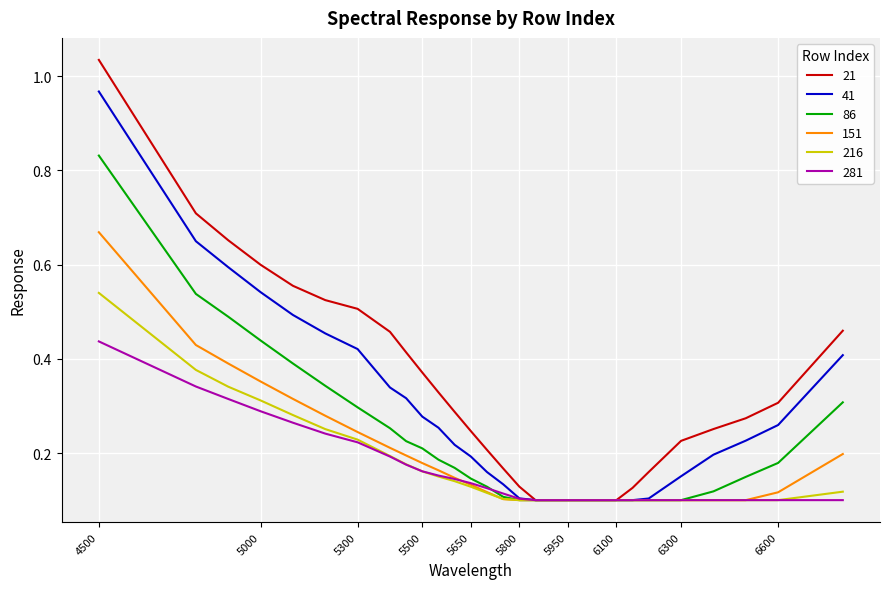

Which series has the largest range (max minus min)?

21